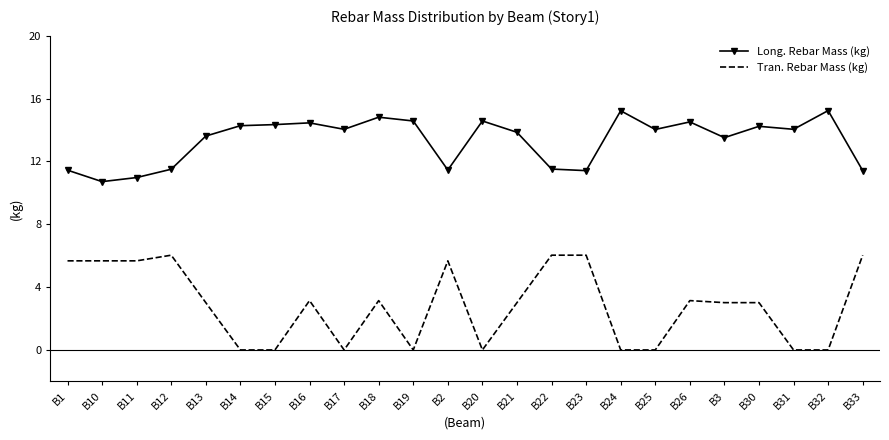

The value of Tran. Rebar Mass (kg) at B21 is 3.0. True or false?

True